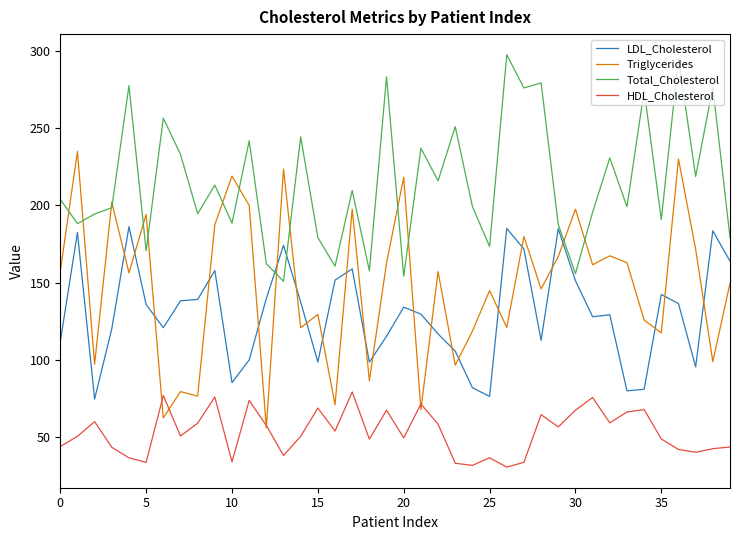

True or false: Total_Cholesterol has more than 1 interior local peaks.

True